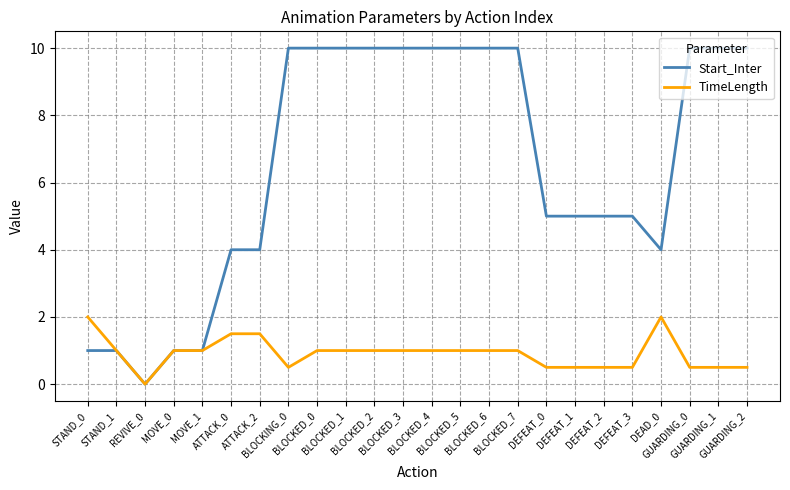

Does the chart have visible grid lines?

Yes